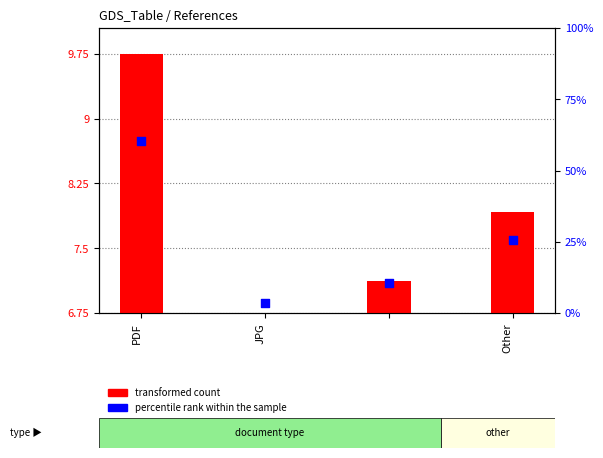

What is the total value across all series at PDF?

69.9